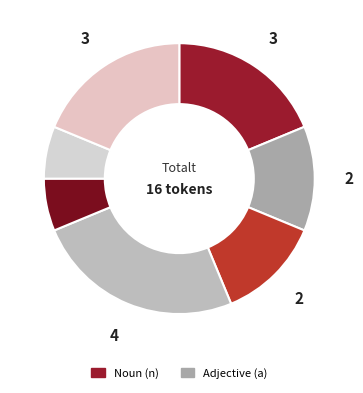

How many slices are in this pie chart?

7